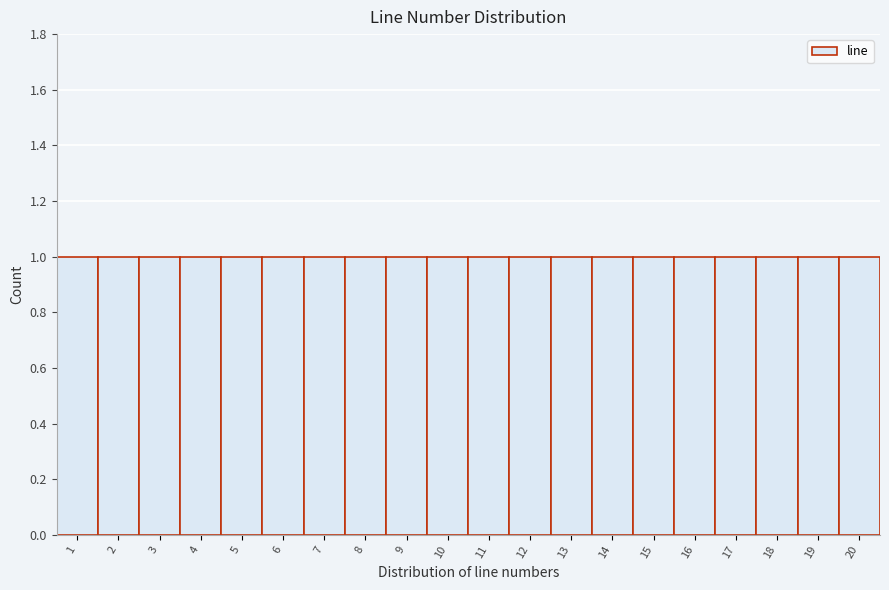

How tall is the bar that spans 19.5 to 20.5 on the x-axis? The values are not printed on the chart, so give them approximately, as read against the axis.

1